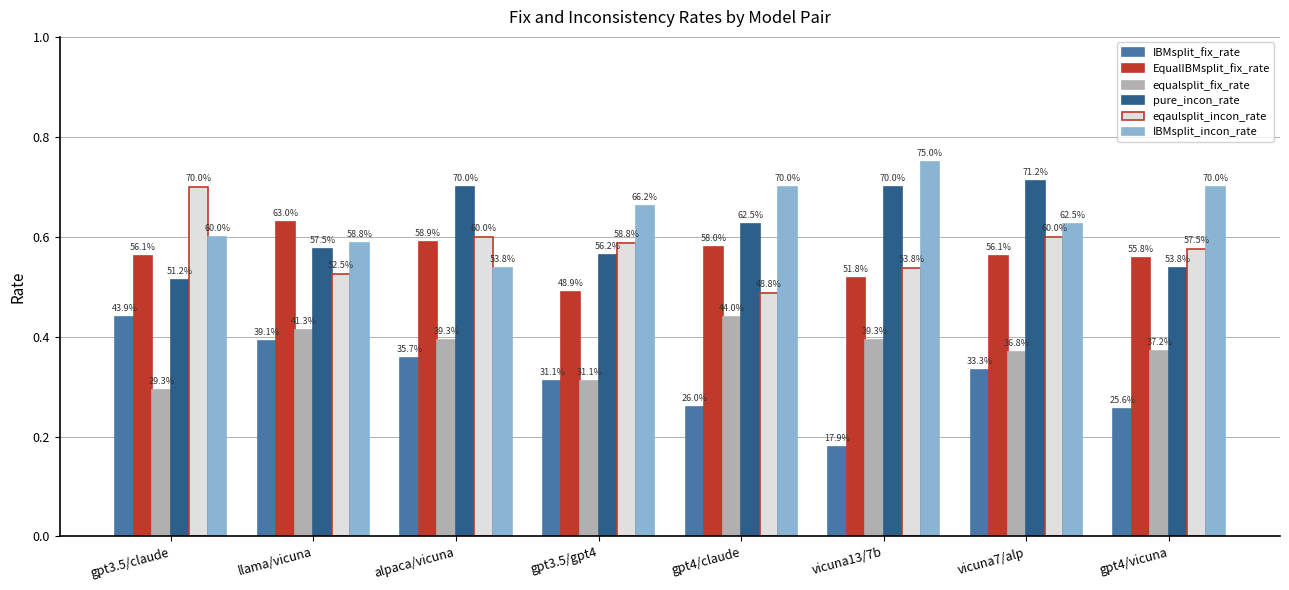

What is the label of the 7th bar from the right?

llama/vicuna